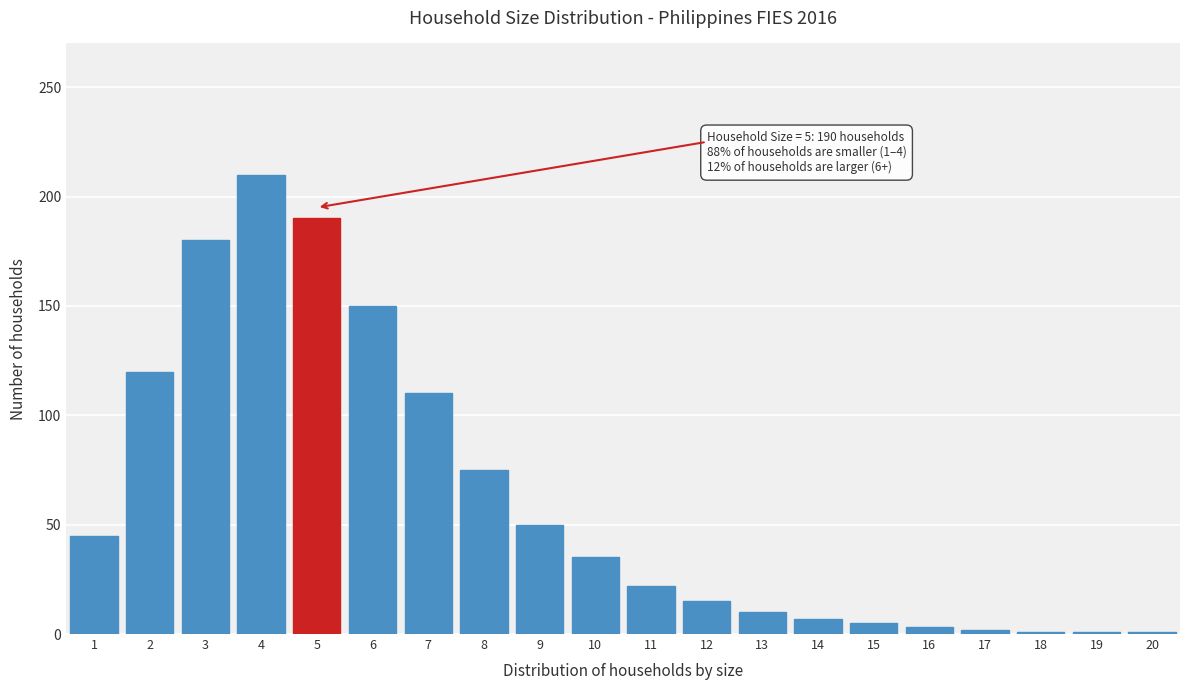

What is the difference between the maximum and second lowest values?

209